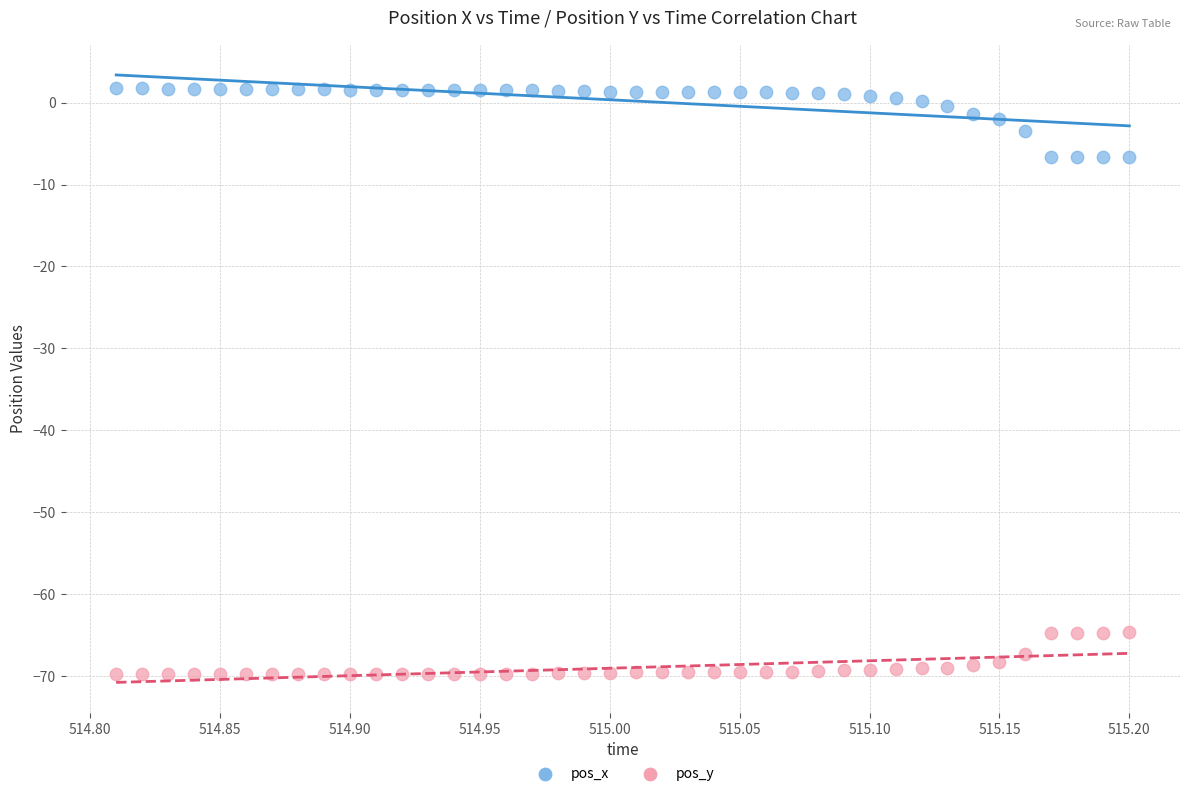

Across all data points, what is the range of Y values (max minus min)?

71.5